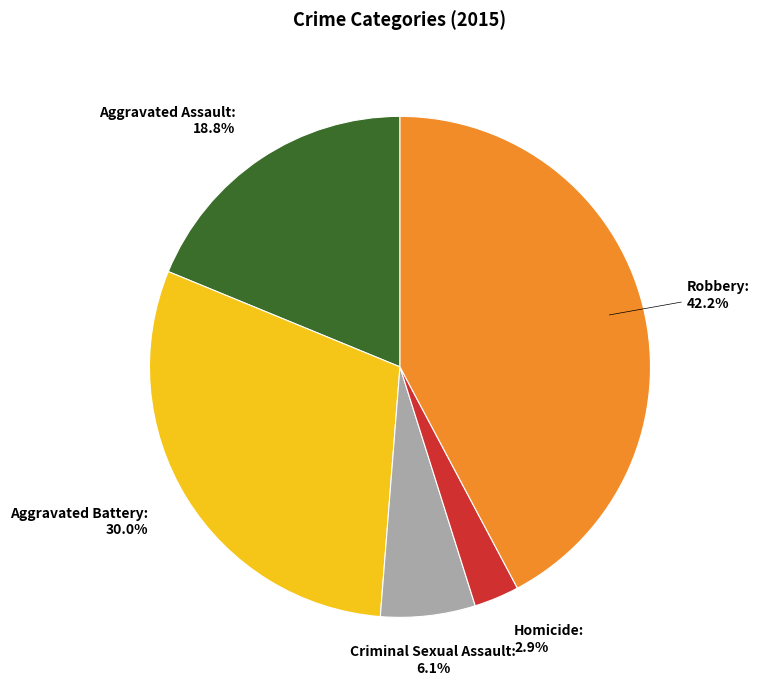

Which has a higher value, Homicide or Aggravated Battery?

Aggravated Battery